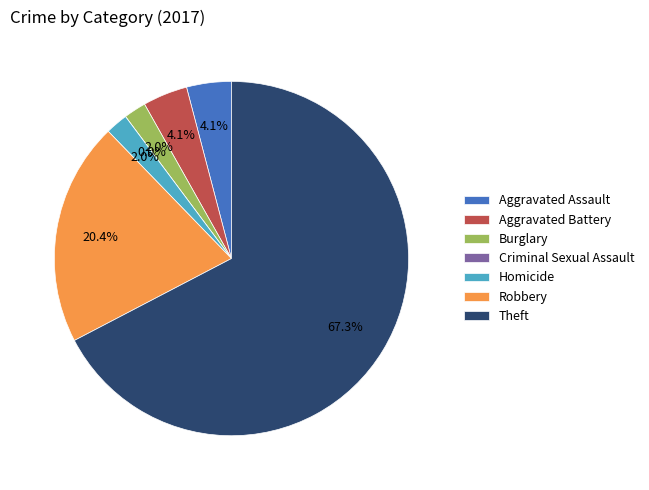

To the nearest percent, what is the average slice percentage?

14%